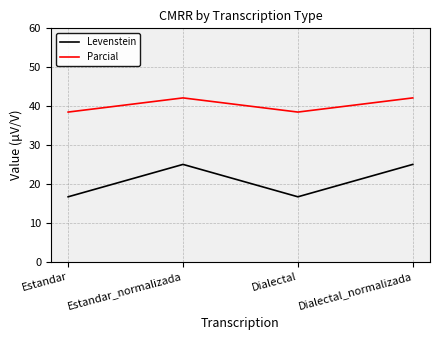

Which series has the largest total across all categories?

Parcial